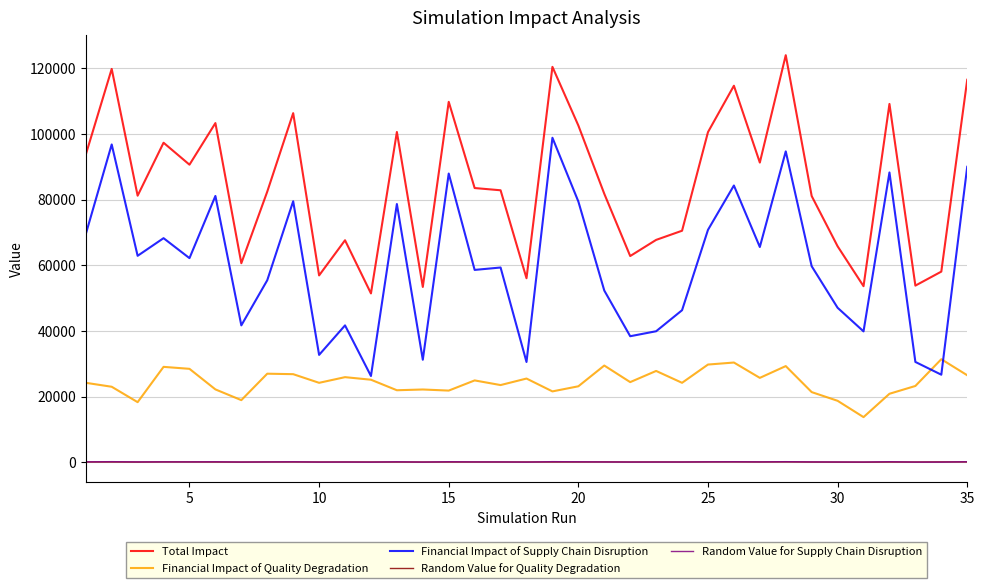

What is the maximum value for Total Impact?

124002.9